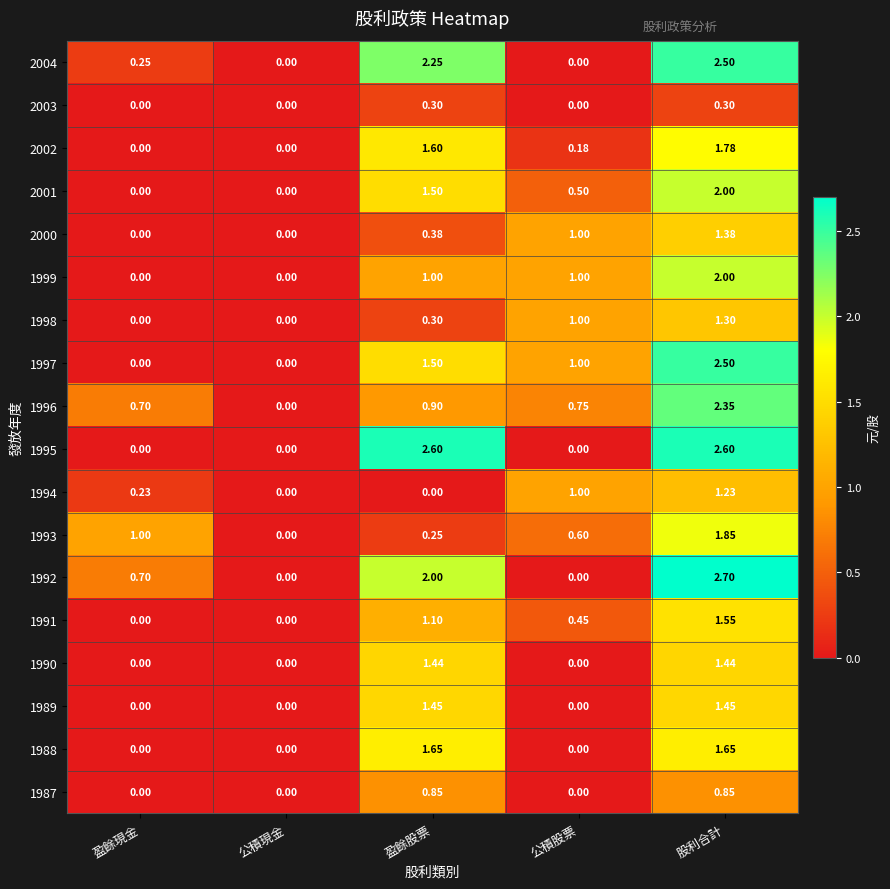

At which category does the chart reach its peak across all series?

股利合計